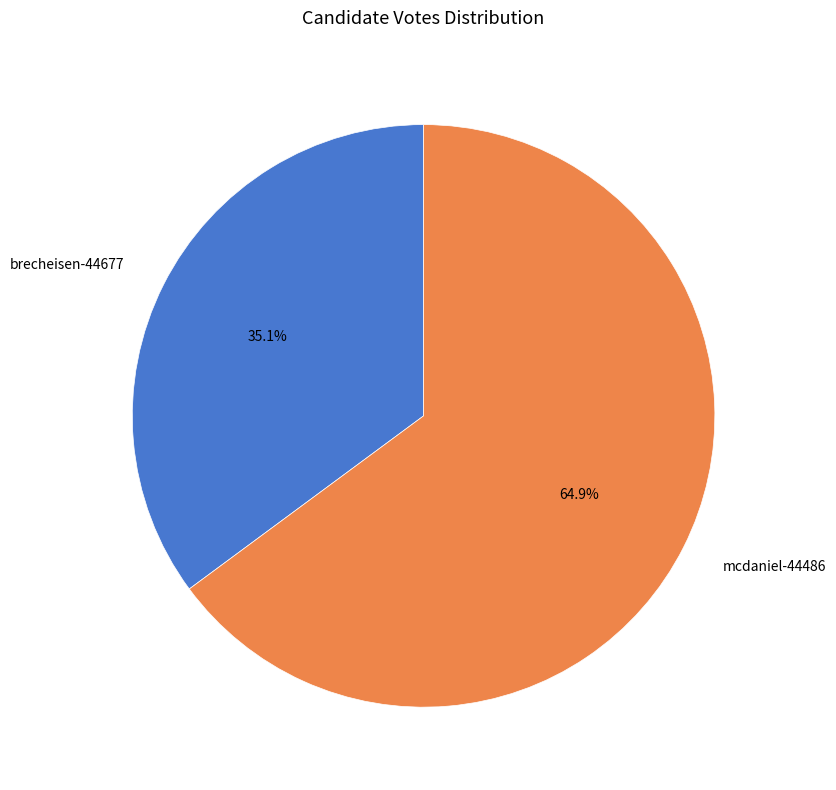

What is the ratio of the value at brecheisen-44677 to the value at mcdaniel-44486?

0.5